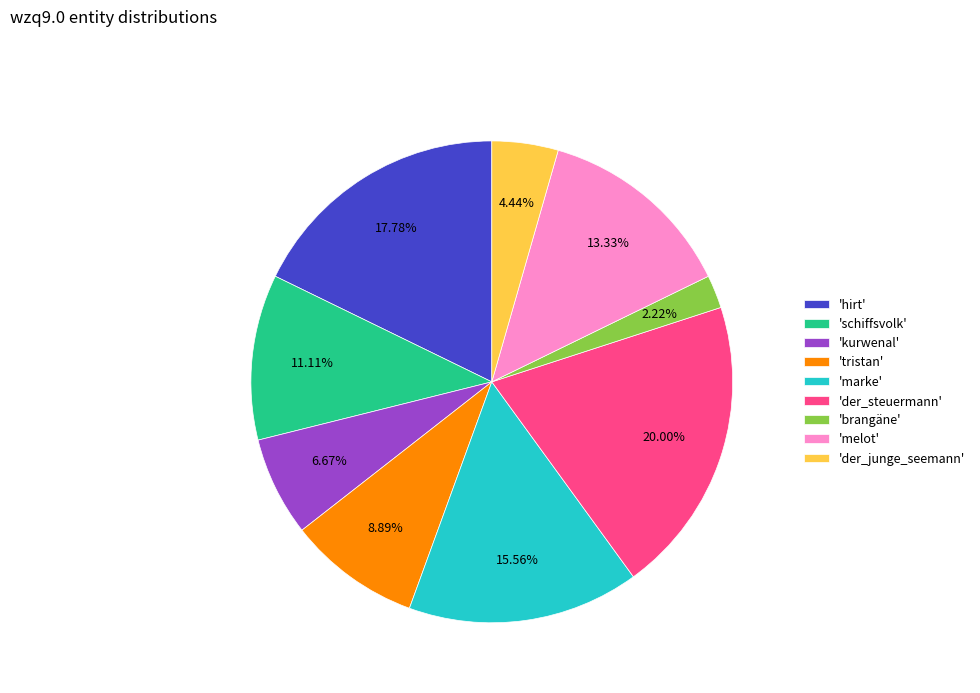

Is there any slice that represents more than half of the pie?

No